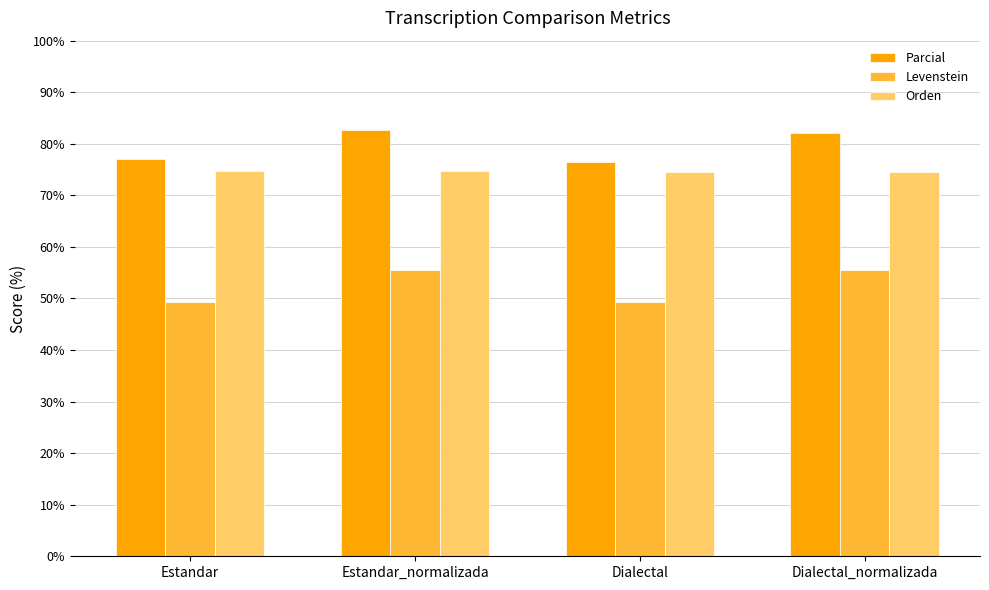

True or false: Parcial has a value of 82.2 at Dialectal_normalizada.

True